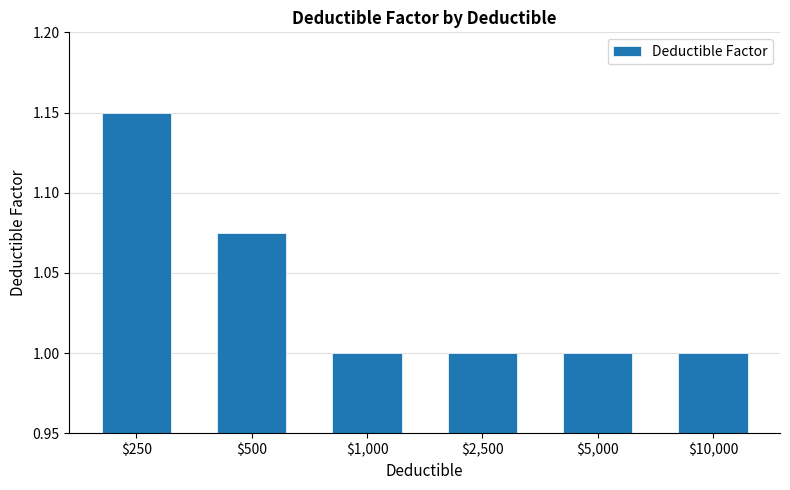

The chart shows a value of 1.0 at $5,000. True or false?

True